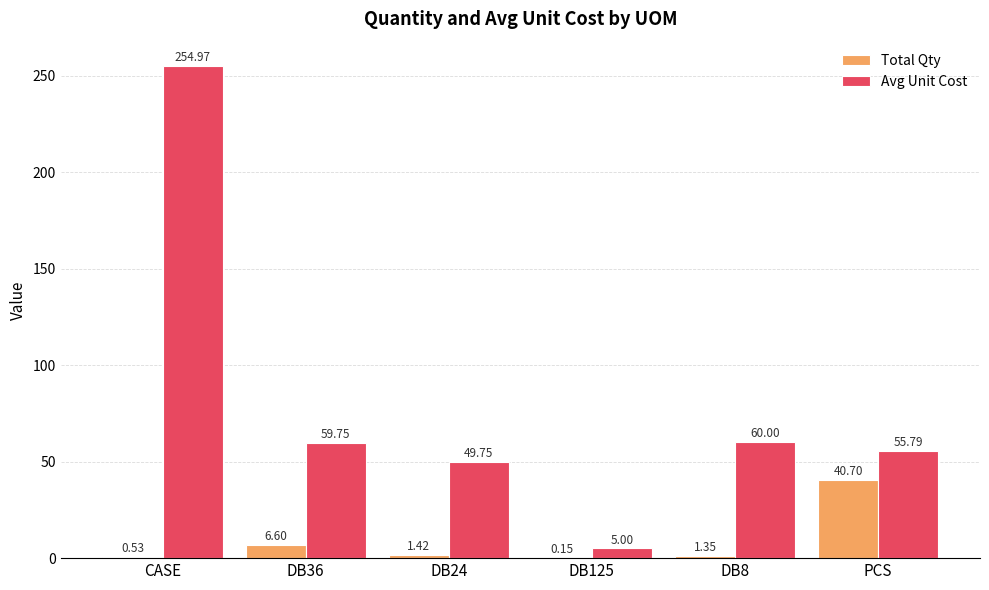

What is the sum of the Total Qty values at DB125 and PCS?

40.9